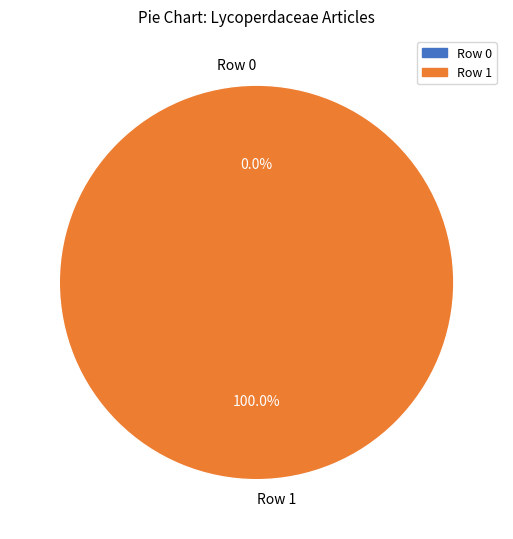

The Row 0 slice represents 1% of the pie. True or false?

False